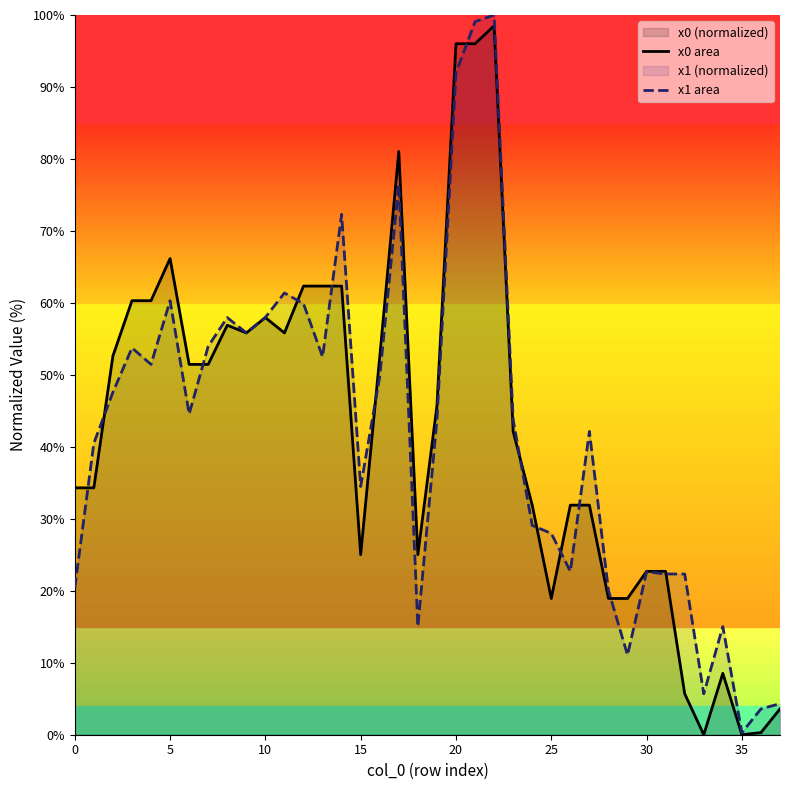

What is the sum of all x0 area values?

1602.3